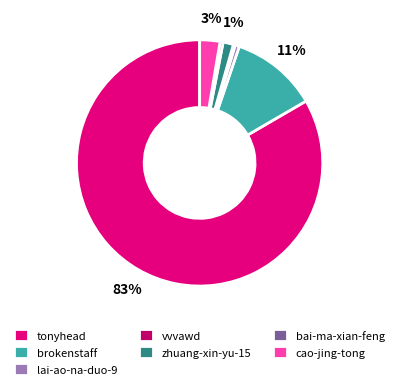

Does tonyhead represent more than half of the total?

Yes